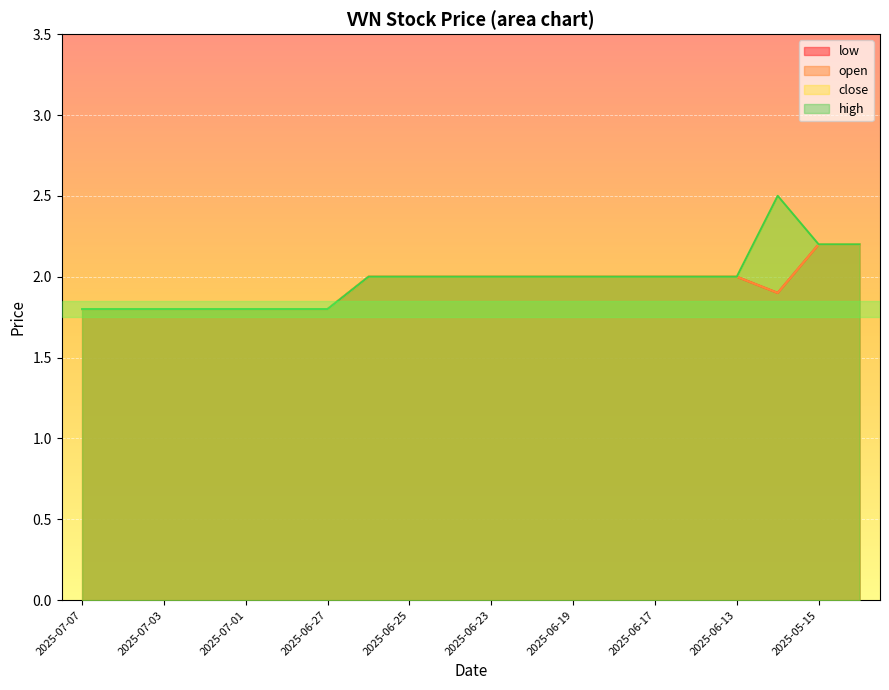

Count the close values in the range 1 to 2.

17